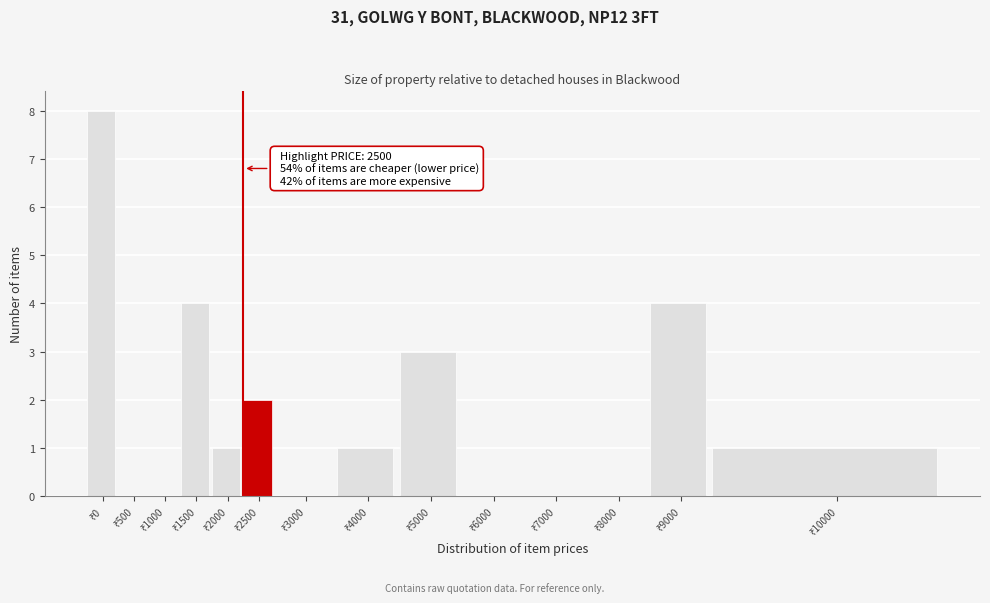

What is the sum of all values?

24